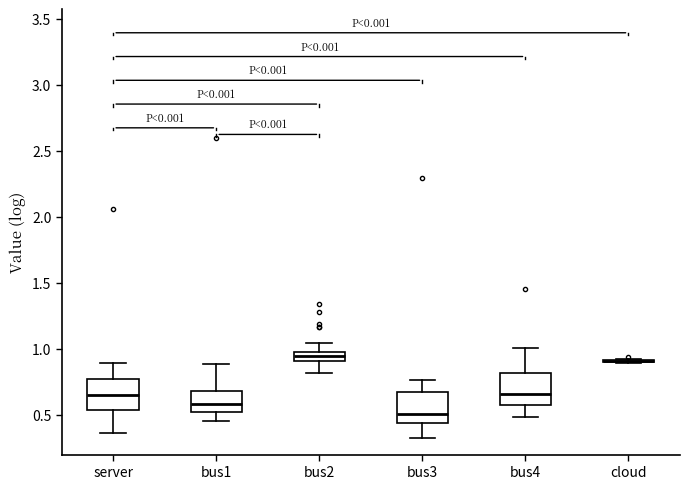

Where is the upper edge of the box for bus1 on the y-axis? The values are not printed on the chart, so give them approximately, as read against the axis.

0.70